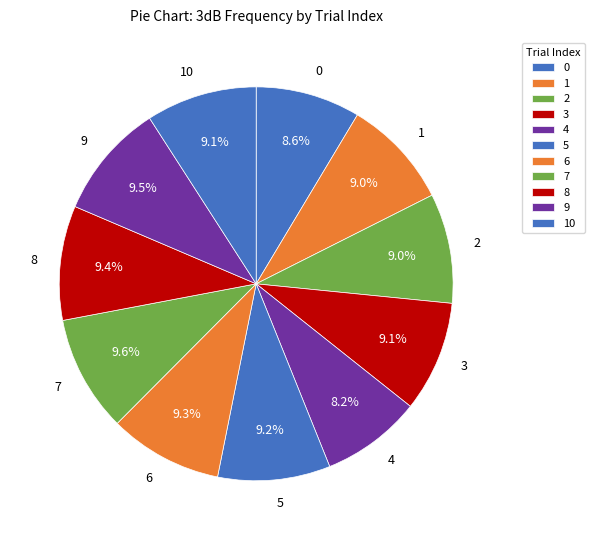

To the nearest percent, what is the combined percentage of 2 and 8?

18%